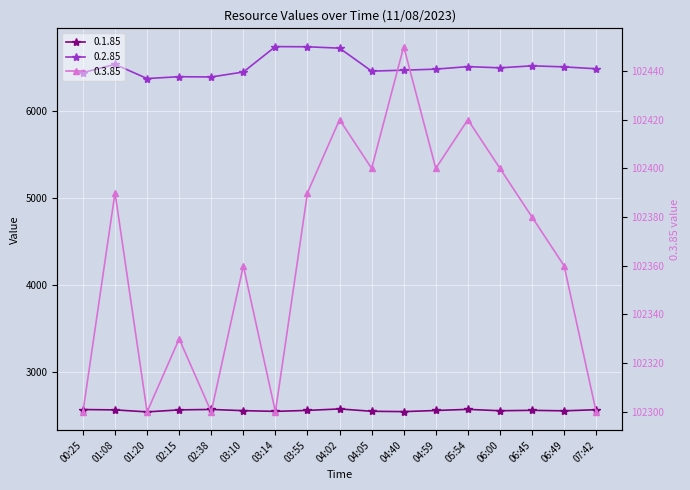

In 0.3.85, how many points are lower than both neighbors (excluding endpoints)?

5